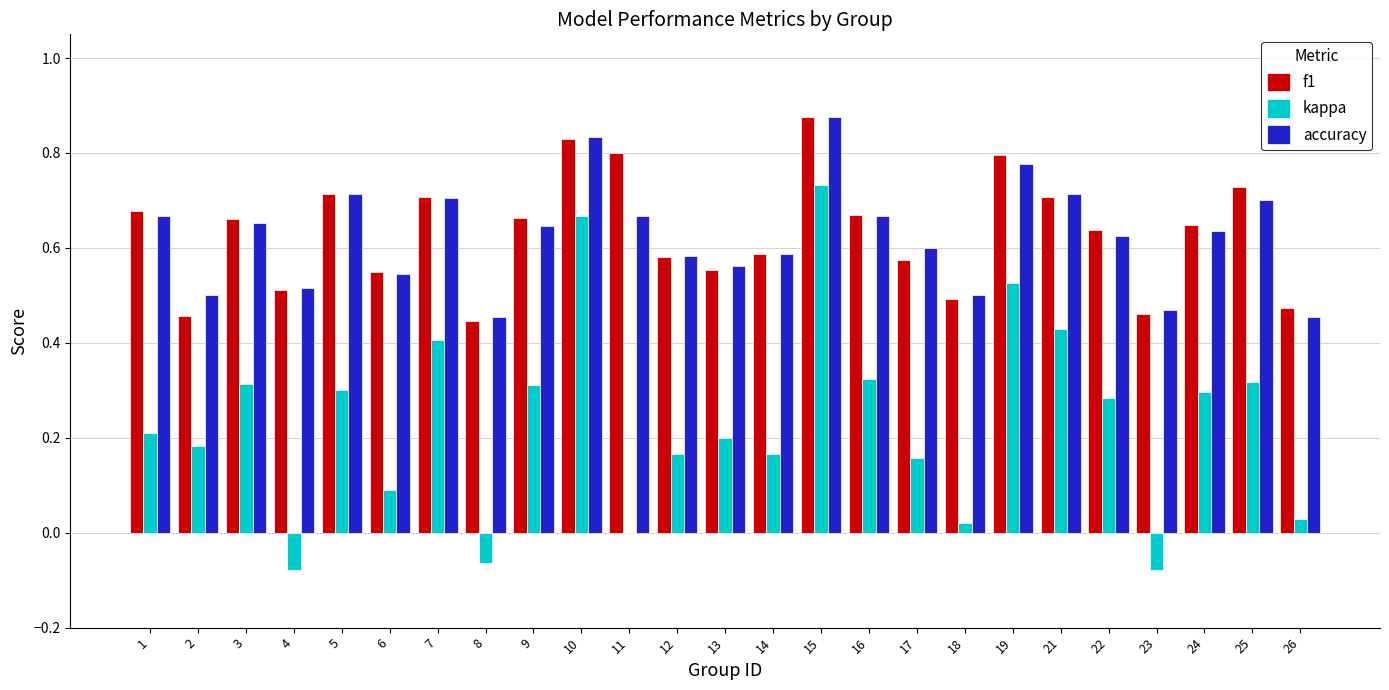

Is the value of kappa at 25 greater than the value of f1 at 7?

No